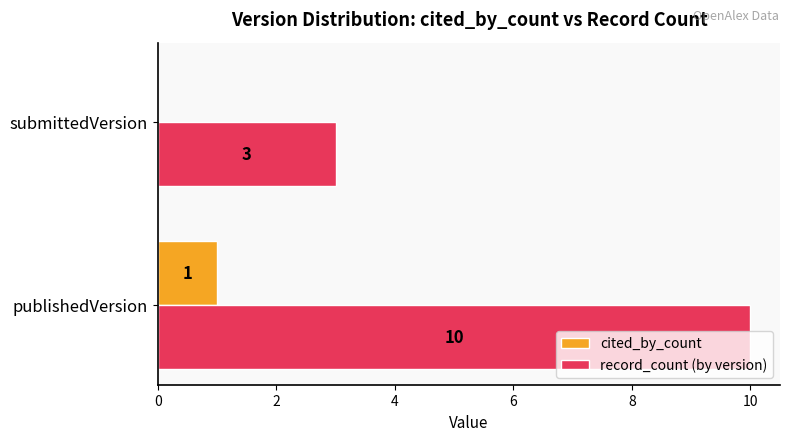

Is it true that cited_by_count equals 0 at submittedVersion?

True